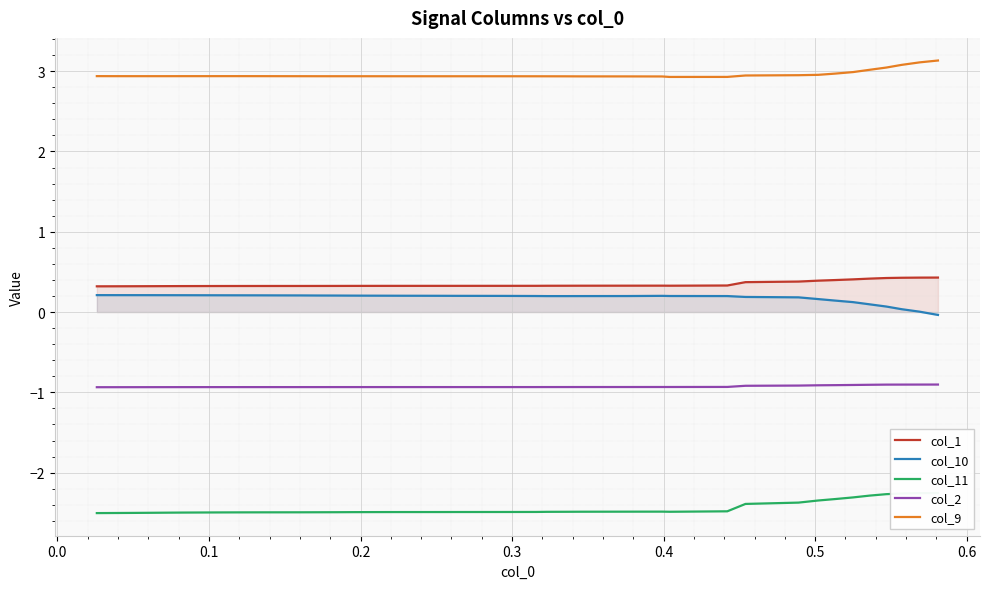

True or false: col_9 and col_10 intersect in this chart.

False